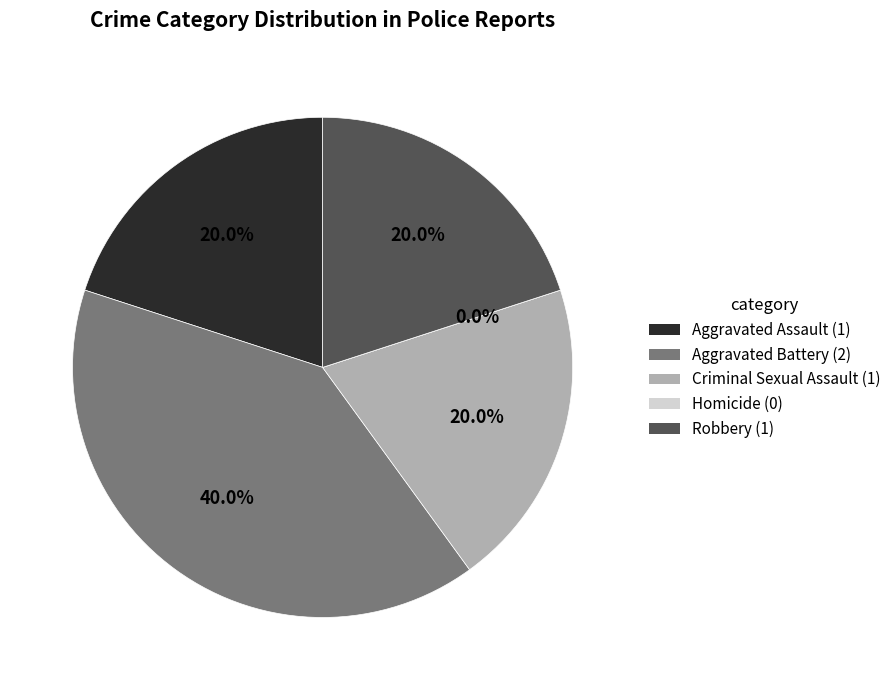

Is there any slice that represents more than half of the pie?

No